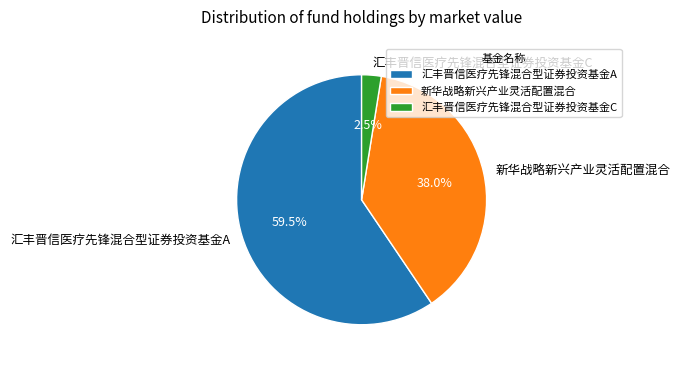

To the nearest percent, what is the average slice percentage?

33%